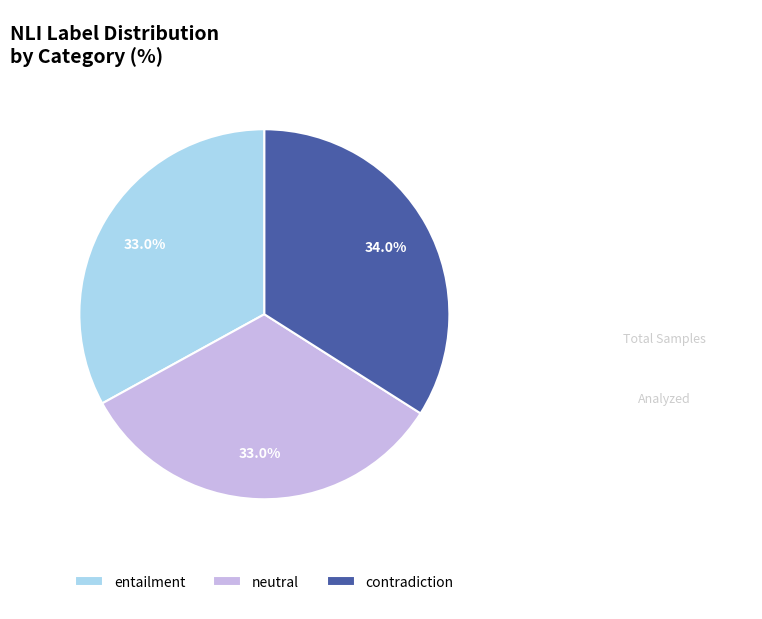

Approximately how many times larger is the value at entailment compared to neutral?

1.0